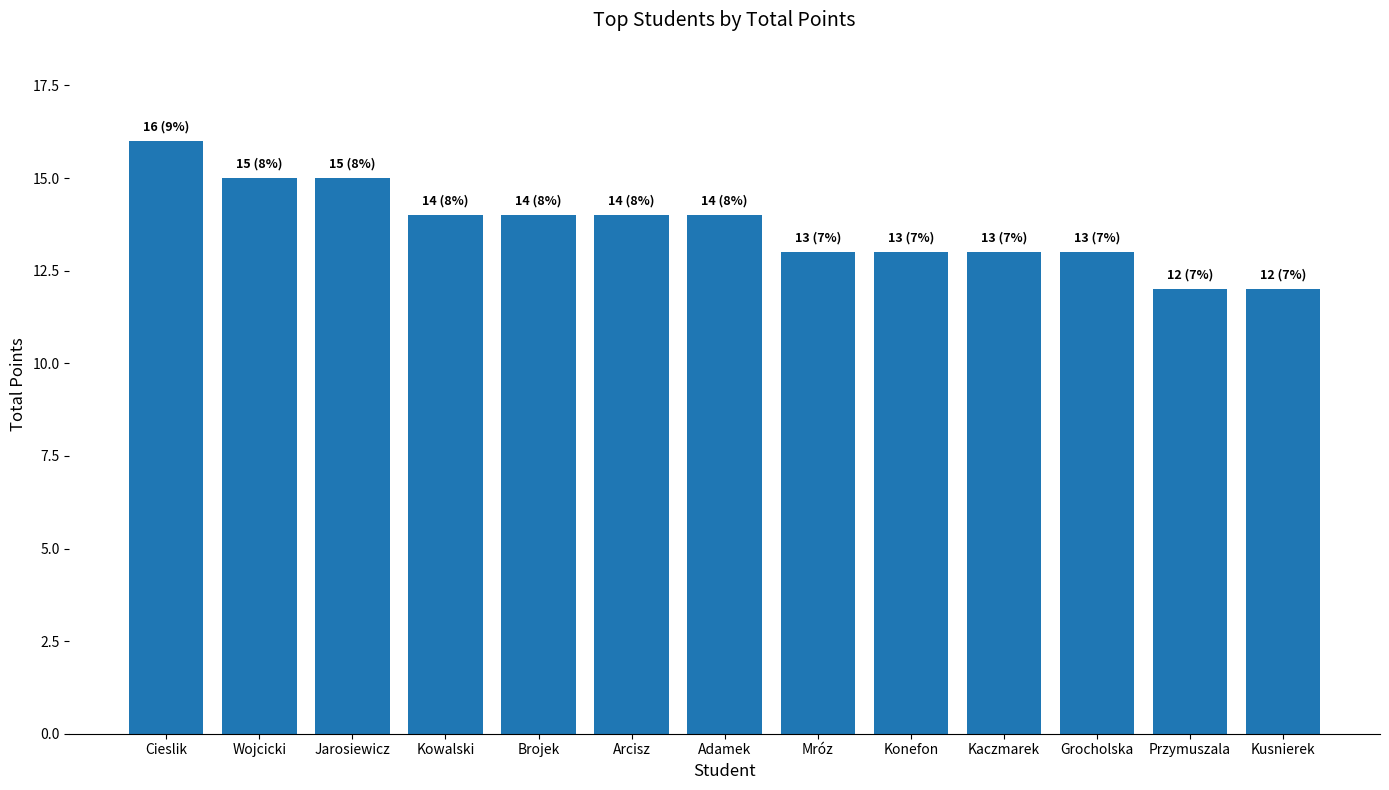

Count the number of categories in the chart.

13